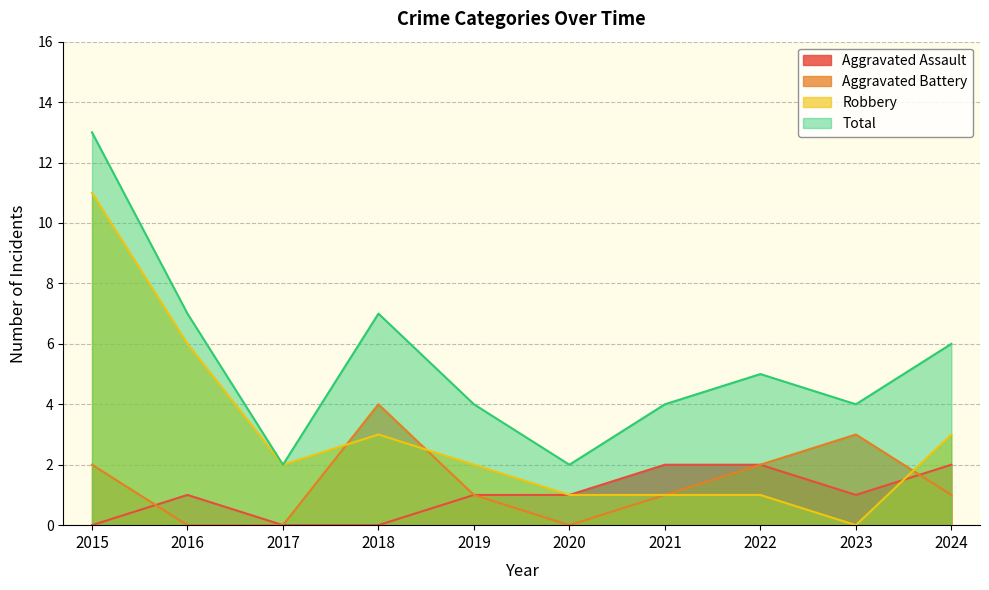

Between 2019 and 2023, which is larger?

2019